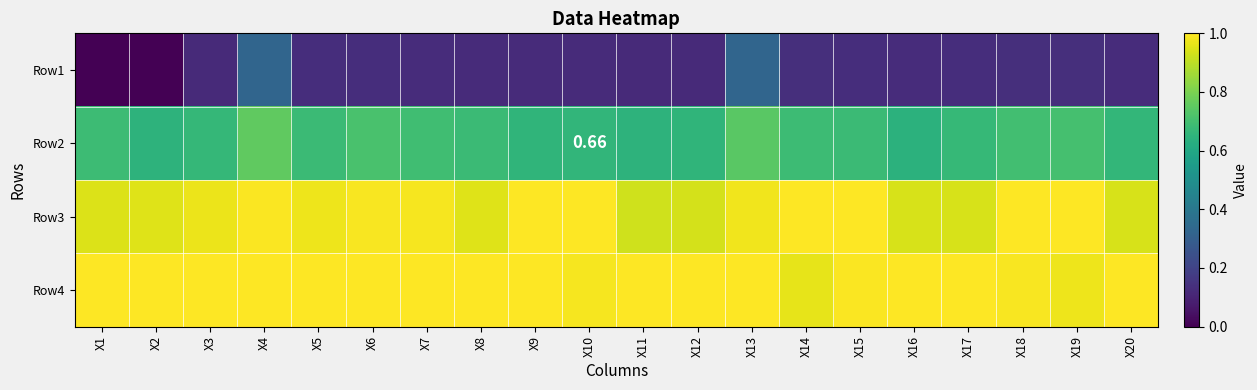

At X7, list the series in order from largest to smallest.

Row4, Row3, Row2, Row1